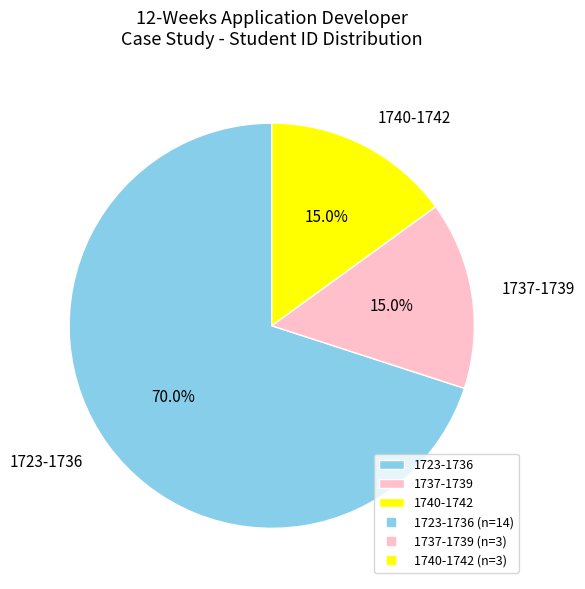

Is the sum of 1723-1736 and 1737-1739 greater than half?

Yes